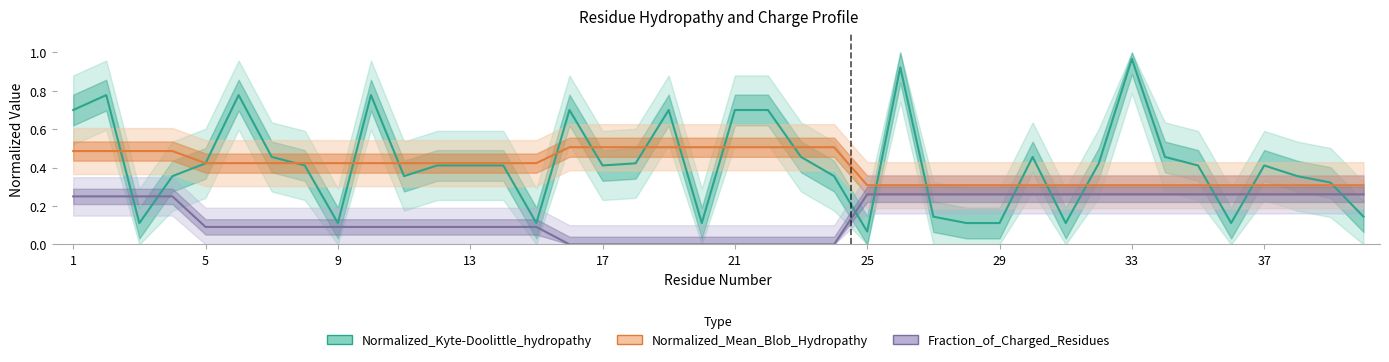

True or false: Normalized_Mean_Blob_Hydropathy has a value of 0.7 at 13.

False